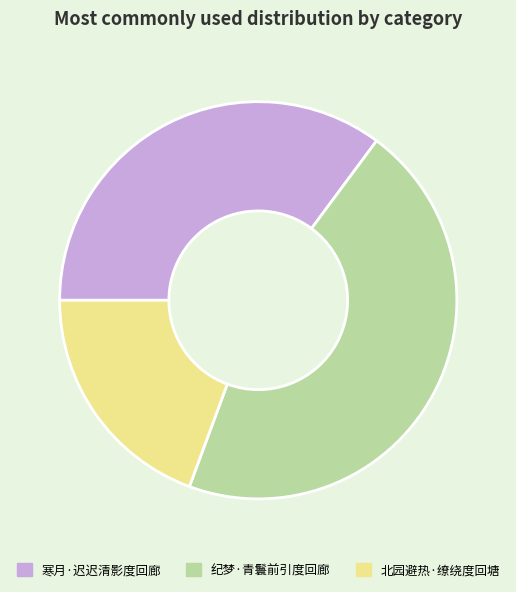

Combined, do 北园避热·缭绕度回塘 and 纪梦·青鬟前引度回廊 account for over 50%?

Yes